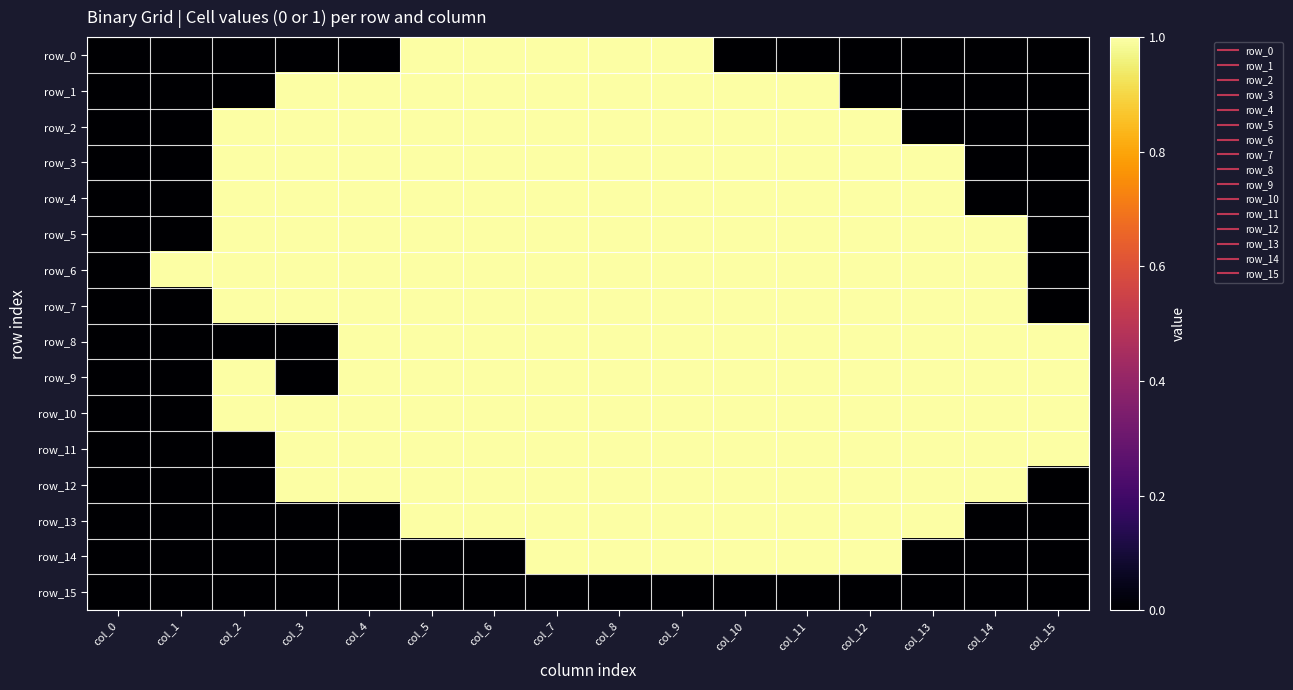

Reading right to left, list all the values displayed in this chart.

row_0: col_15=0	col_14=0	col_13=0	col_12=0	col_11=0	col_10=0	col_9=1	col_8=1	col_7=1	col_6=1	col_5=1	col_4=0	col_3=0	col_2=0	col_1=0	col_0=0
row_1: col_15=0	col_14=0	col_13=0	col_12=0	col_11=1	col_10=1	col_9=1	col_8=1	col_7=1	col_6=1	col_5=1	col_4=1	col_3=1	col_2=0	col_1=0	col_0=0
row_2: col_15=0	col_14=0	col_13=0	col_12=1	col_11=1	col_10=1	col_9=1	col_8=1	col_7=1	col_6=1	col_5=1	col_4=1	col_3=1	col_2=1	col_1=0	col_0=0
row_3: col_15=0	col_14=0	col_13=1	col_12=1	col_11=1	col_10=1	col_9=1	col_8=1	col_7=1	col_6=1	col_5=1	col_4=1	col_3=1	col_2=1	col_1=0	col_0=0
row_4: col_15=0	col_14=0	col_13=1	col_12=1	col_11=1	col_10=1	col_9=1	col_8=1	col_7=1	col_6=1	col_5=1	col_4=1	col_3=1	col_2=1	col_1=0	col_0=0
row_5: col_15=0	col_14=1	col_13=1	col_12=1	col_11=1	col_10=1	col_9=1	col_8=1	col_7=1	col_6=1	col_5=1	col_4=1	col_3=1	col_2=1	col_1=0	col_0=0
row_6: col_15=0	col_14=1	col_13=1	col_12=1	col_11=1	col_10=1	col_9=1	col_8=1	col_7=1	col_6=1	col_5=1	col_4=1	col_3=1	col_2=1	col_1=1	col_0=0
row_7: col_15=0	col_14=1	col_13=1	col_12=1	col_11=1	col_10=1	col_9=1	col_8=1	col_7=1	col_6=1	col_5=1	col_4=1	col_3=1	col_2=1	col_1=0	col_0=0
row_8: col_15=1	col_14=1	col_13=1	col_12=1	col_11=1	col_10=1	col_9=1	col_8=1	col_7=1	col_6=1	col_5=1	col_4=1	col_3=0	col_2=0	col_1=0	col_0=0
row_9: col_15=1	col_14=1	col_13=1	col_12=1	col_11=1	col_10=1	col_9=1	col_8=1	col_7=1	col_6=1	col_5=1	col_4=1	col_3=0	col_2=1	col_1=0	col_0=0
row_10: col_15=1	col_14=1	col_13=1	col_12=1	col_11=1	col_10=1	col_9=1	col_8=1	col_7=1	col_6=1	col_5=1	col_4=1	col_3=1	col_2=1	col_1=0	col_0=0
row_11: col_15=1	col_14=1	col_13=1	col_12=1	col_11=1	col_10=1	col_9=1	col_8=1	col_7=1	col_6=1	col_5=1	col_4=1	col_3=1	col_2=0	col_1=0	col_0=0
row_12: col_15=0	col_14=1	col_13=1	col_12=1	col_11=1	col_10=1	col_9=1	col_8=1	col_7=1	col_6=1	col_5=1	col_4=1	col_3=1	col_2=0	col_1=0	col_0=0
row_13: col_15=0	col_14=0	col_13=1	col_12=1	col_11=1	col_10=1	col_9=1	col_8=1	col_7=1	col_6=1	col_5=1	col_4=0	col_3=0	col_2=0	col_1=0	col_0=0
row_14: col_15=0	col_14=0	col_13=0	col_12=1	col_11=1	col_10=1	col_9=1	col_8=1	col_7=1	col_6=0	col_5=0	col_4=0	col_3=0	col_2=0	col_1=0	col_0=0
row_15: col_15=0	col_14=0	col_13=0	col_12=0	col_11=0	col_10=0	col_9=0	col_8=0	col_7=0	col_6=0	col_5=0	col_4=0	col_3=0	col_2=0	col_1=0	col_0=0